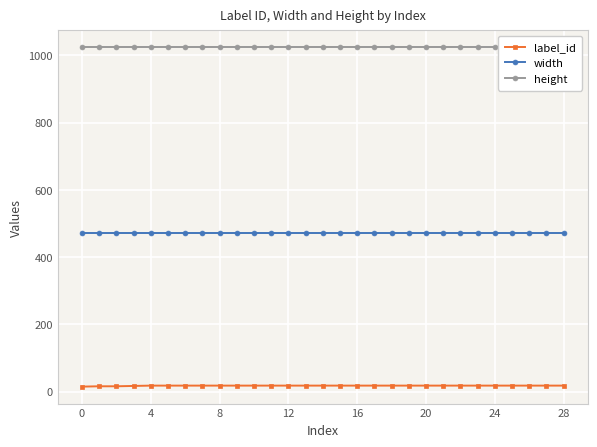

Rank the series at 0 from lowest to highest value.

label_id, width, height